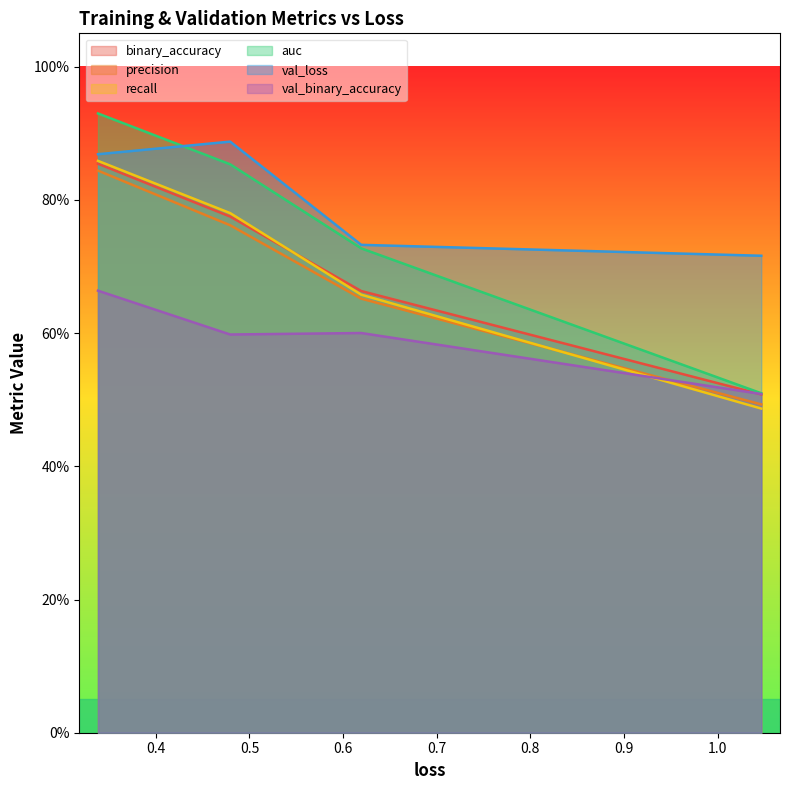

Where is the first local maximum for val_binary_accuracy?

1